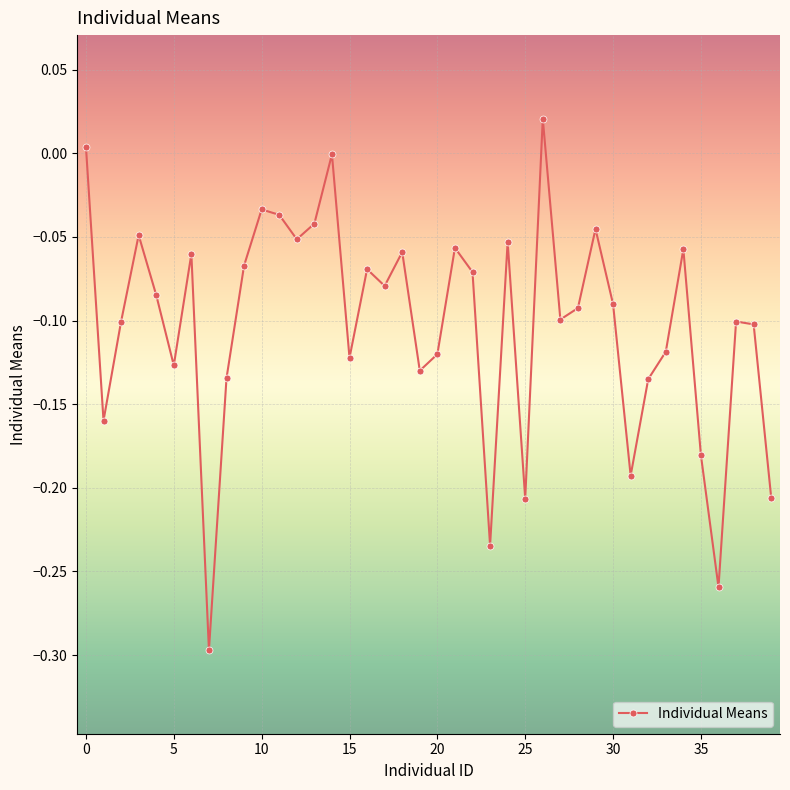

What is the difference between the second highest and second lowest values?

0.3